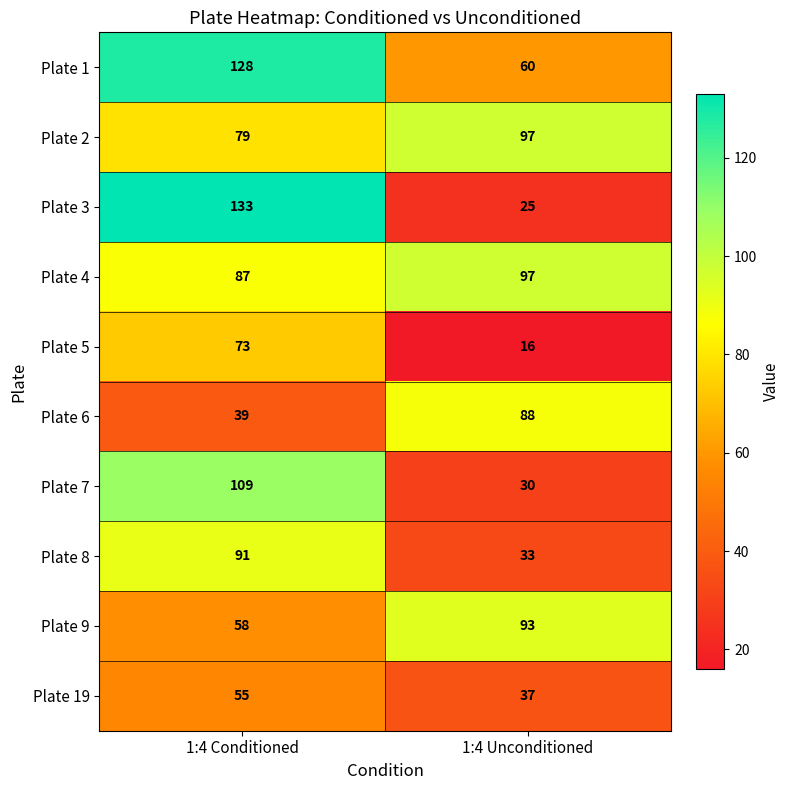

At which category is the sum across all series the highest?

1:4 Conditioned